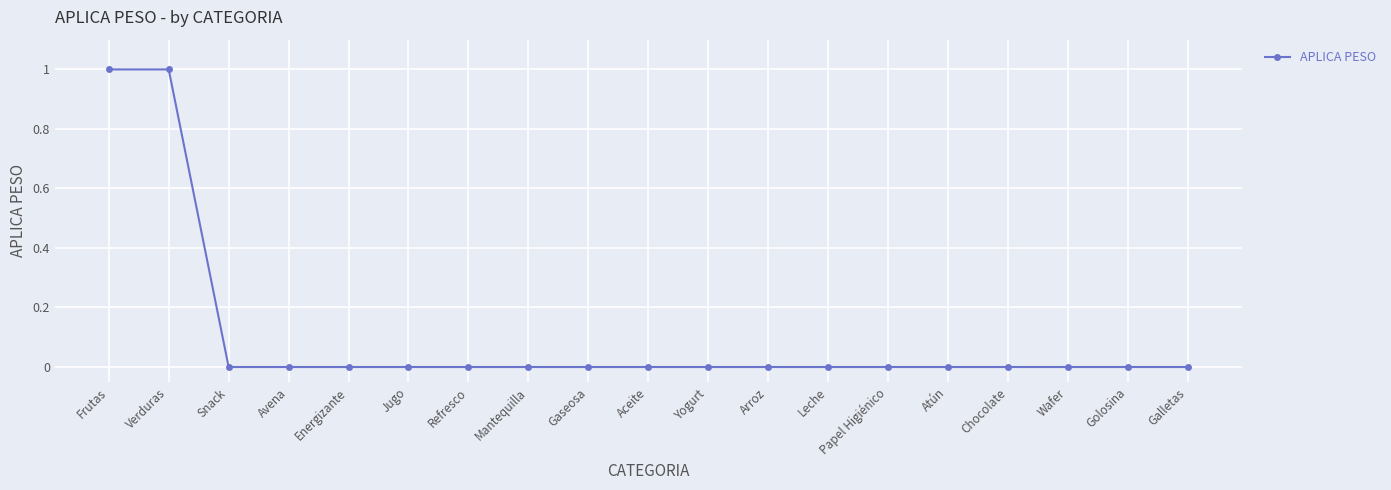

Does the chart have visible grid lines?

Yes